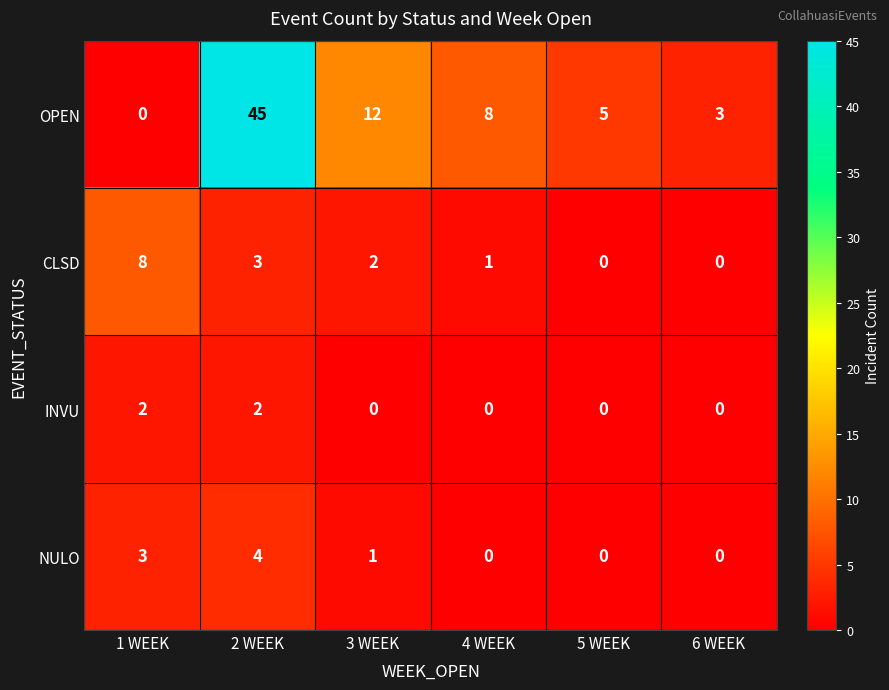

Count the NULO values in the range 0 to 3.

5